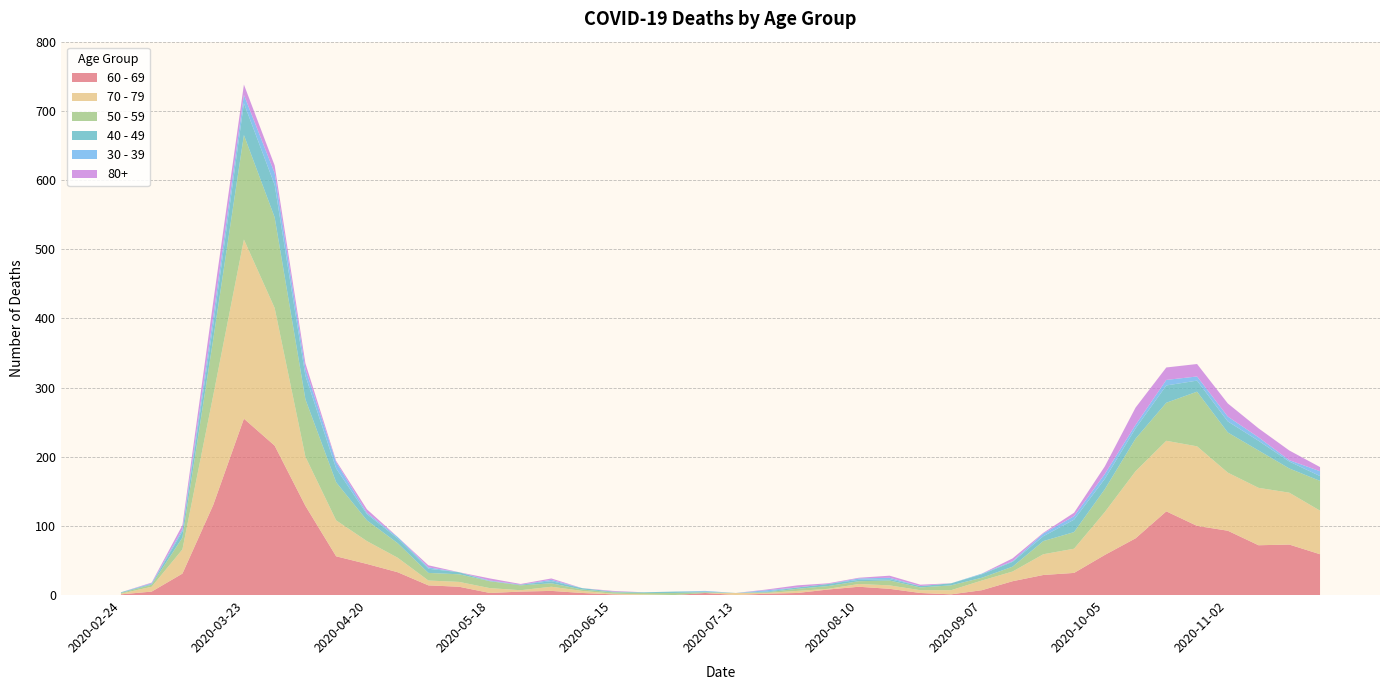

Reading left to right, what are all the values shown in this chart?

60 - 69: 1	5	31	130	255	216	129	56	45	33	14	12	3	5	6	3	1	0	0	3	0	2	3	8	12	9	3	1	7	20	29	32	58	82	121	100	93	72	73	59
70 - 79: 1	7	35	158	259	199	71	52	33	21	7	7	7	2	6	3	1	1	0	0	3	1	3	1	4	5	4	6	14	14	30	35	62	97	102	115	84	83	75	63
50 - 59: 1	3	17	81	151	131	83	55	30	21	11	11	10	7	5	2	2	2	3	1	0	1	3	4	4	7	4	7	4	7	19	24	33	47	55	79	58	54	35	43
40 - 49: 1	1	9	21	46	47	34	20	9	7	6	3	0	1	3	2	1	1	2	1	0	1	2	3	2	2	2	3	5	7	7	18	15	15	25	16	16	14	10	7
30 - 39: 0	1	3	12	12	17	10	9	2	2	2	0	1	0	2	0	0	0	0	1	0	2	0	0	2	2	0	0	1	1	4	5	7	5	8	6	7	5	2	7
80+: 0	1	6	21	15	11	8	2	5	0	3	0	3	1	2	0	1	0	0	0	0	1	3	1	1	3	2	0	0	4	1	5	11	25	18	18	19	13	14	6